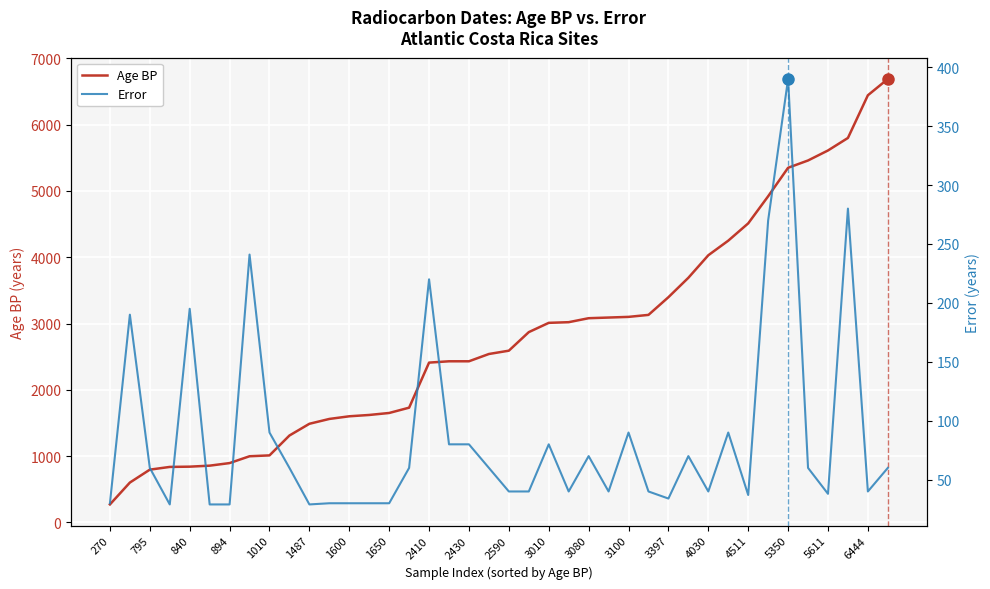

How many values in the Error series exceed 60?

15